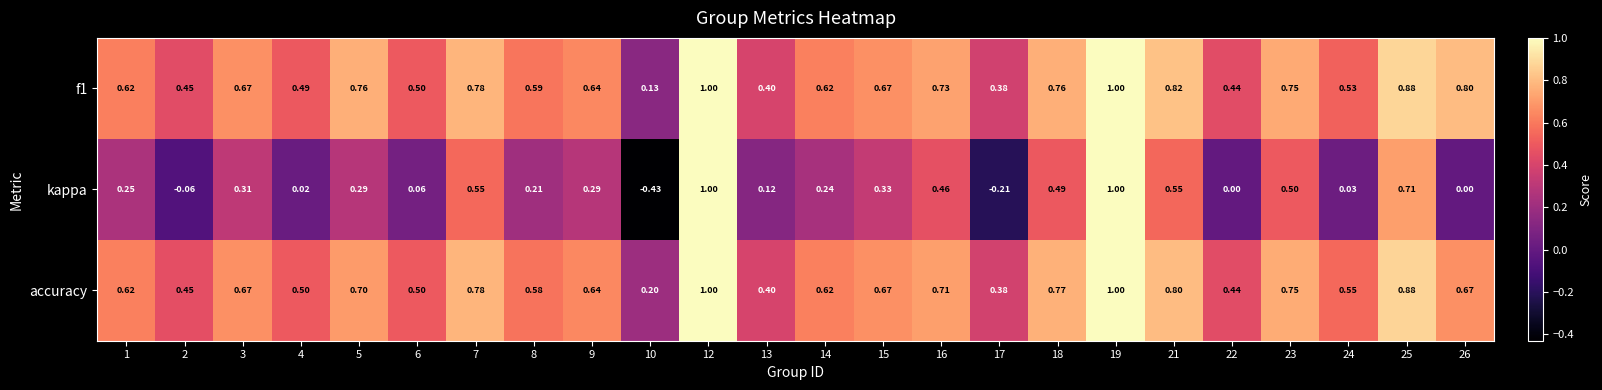

Is the value of accuracy at 5 greater than the value of kappa at 5?

Yes